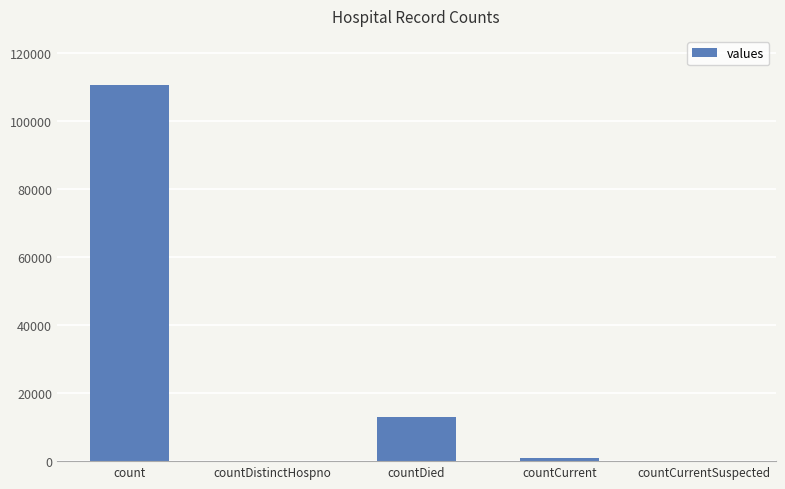

True or false: the data shows 110665 at count.

True